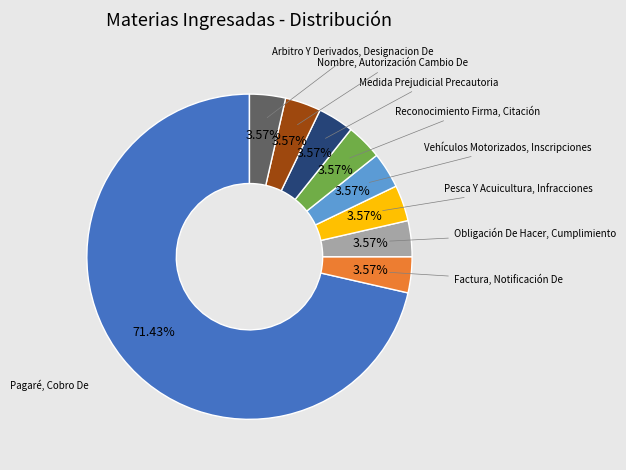

Is there any slice that represents more than half of the pie?

Yes